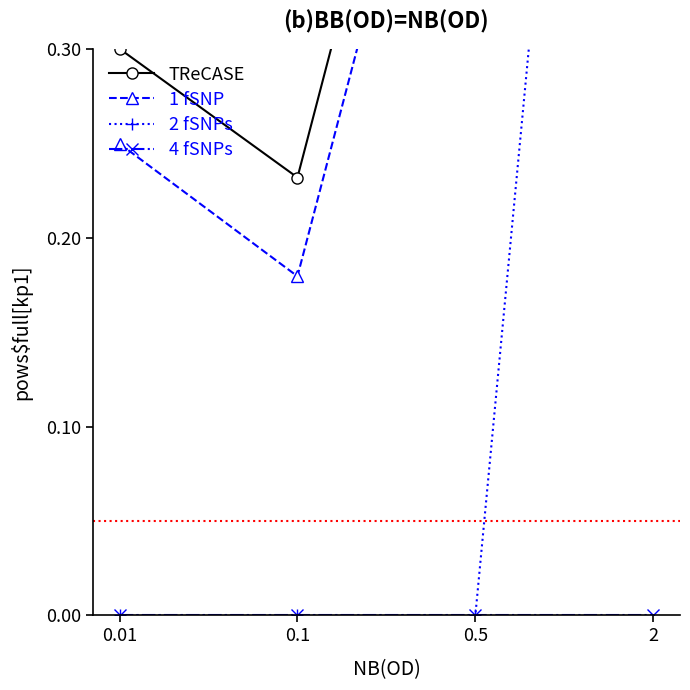

Reading left to right, list all the values displayed in this chart.

TReCASE: 0.01=0.3	0.1=0.2	0.5=0.6	2=0.9
1 fSNP: 0.01=0.2	0.1=0.2	0.5=0.5	2=0.5
2 fSNPs: 0.01=0.0	0.1=0.0	0.5=0.0	2=1.0
4 fSNPs: 0.01=0.0	0.1=0.0	0.5=0.0	2=0.0